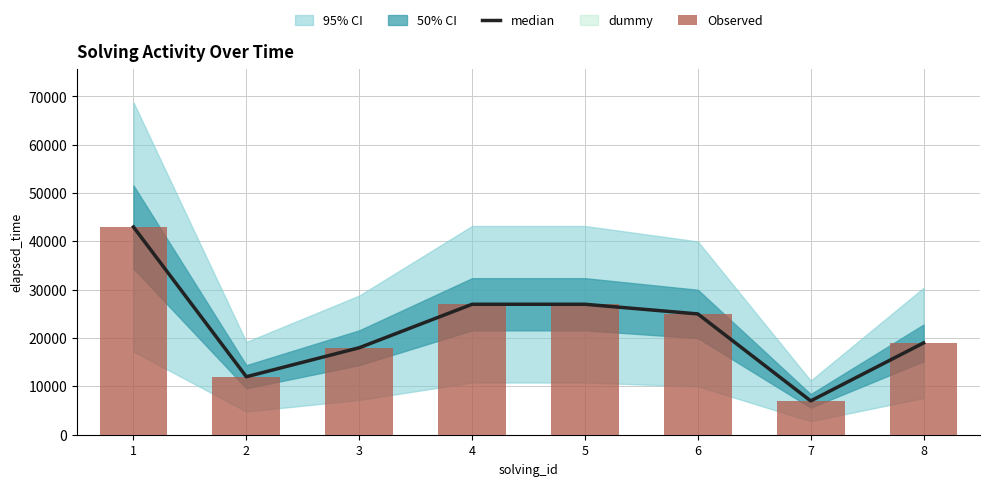

Reading right to left, transcribe all the data shown in this chart.

median: 8=19000	7=7000	6=25000	5=27000	4=27000	3=18000	2=12000	1=43000
Observed: 8=19000	7=7000	6=25000	5=27000	4=27000	3=18000	2=12000	1=43000